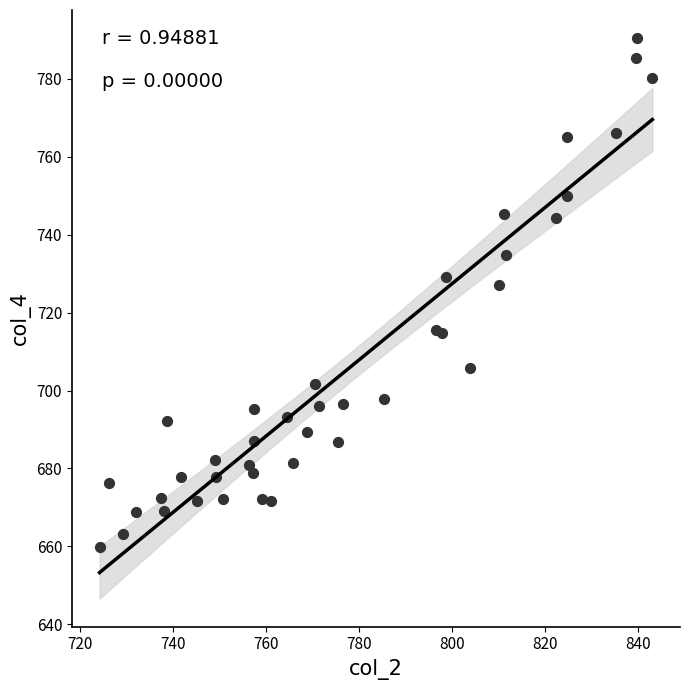

What Y value in the scatter plot is closest to 725?

727.1